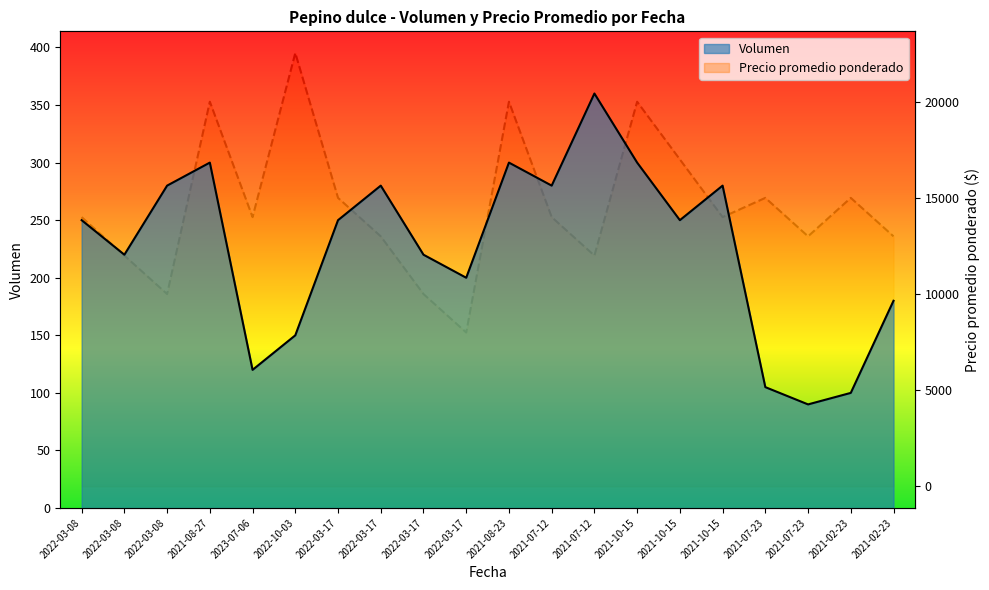

Which category has the highest value across all series?

2022-10-03